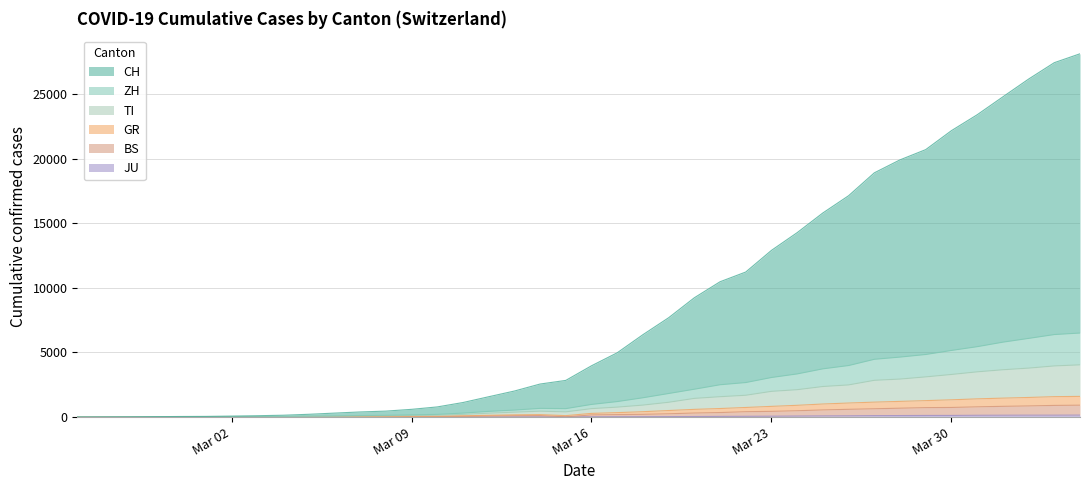

Does the chart have visible grid lines?

Yes